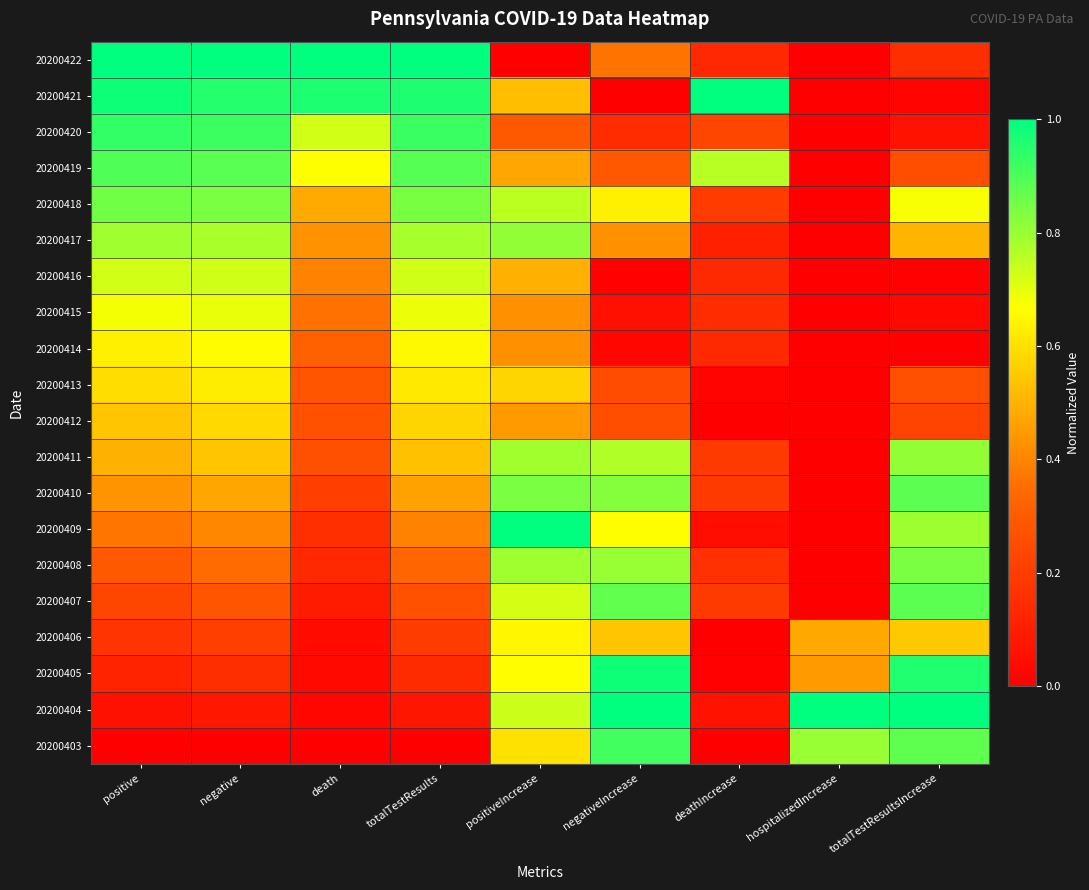

What is the spread (max minus min) of values at positiveIncrease?

1.0